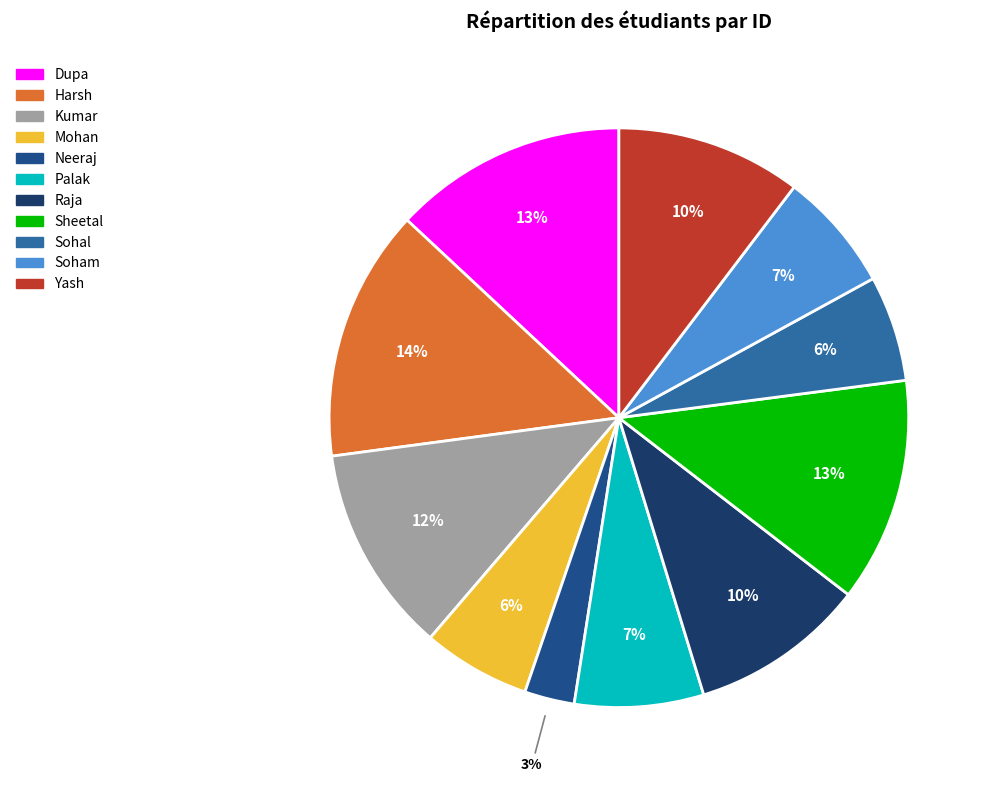

Which category has the smallest portion of the pie?

Neeraj